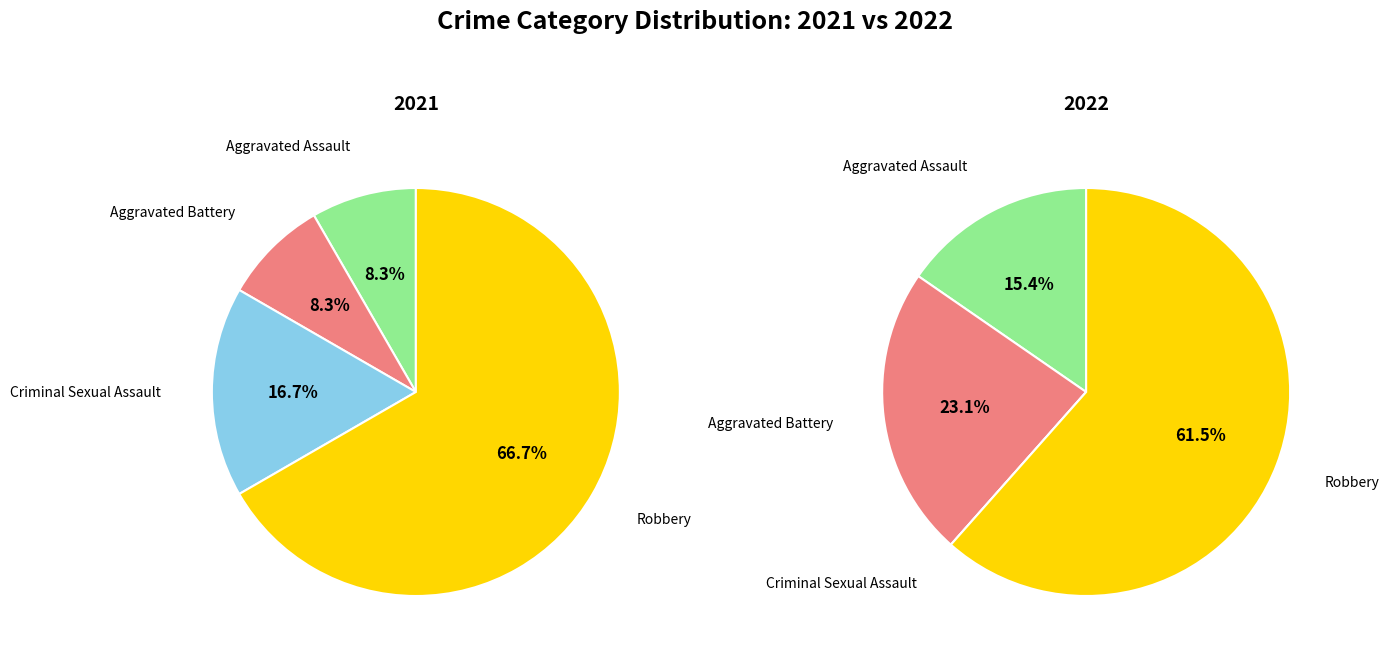

How many slices are in this pie chart?

4